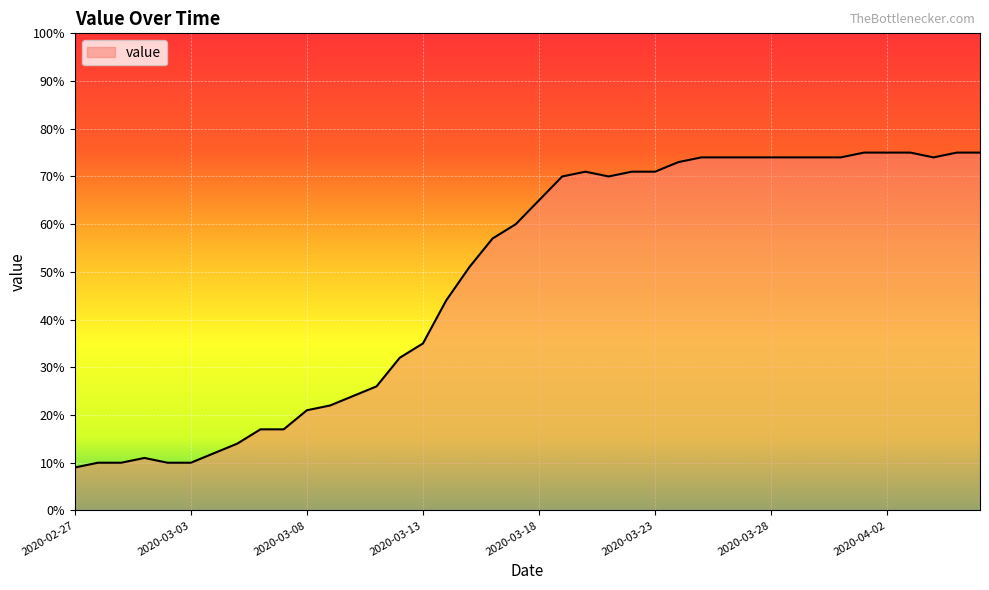

What is the greatest value displayed?

75